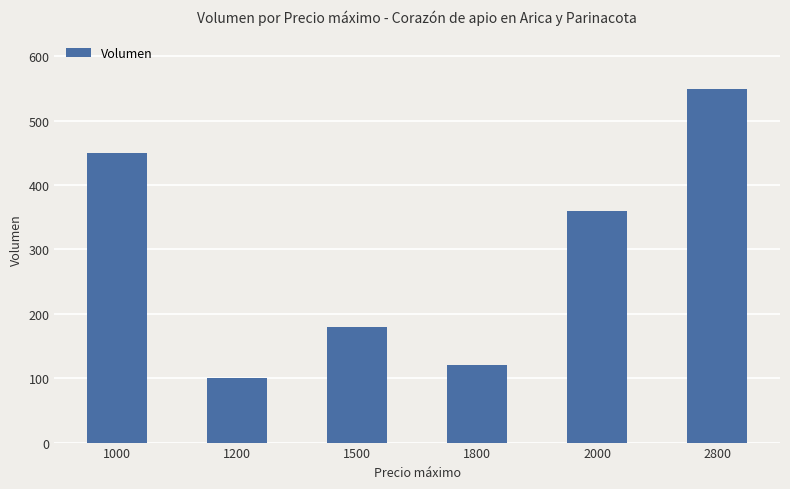

Rank the categories by value from lowest to highest.

1200, 1800, 1500, 2000, 1000, 2800